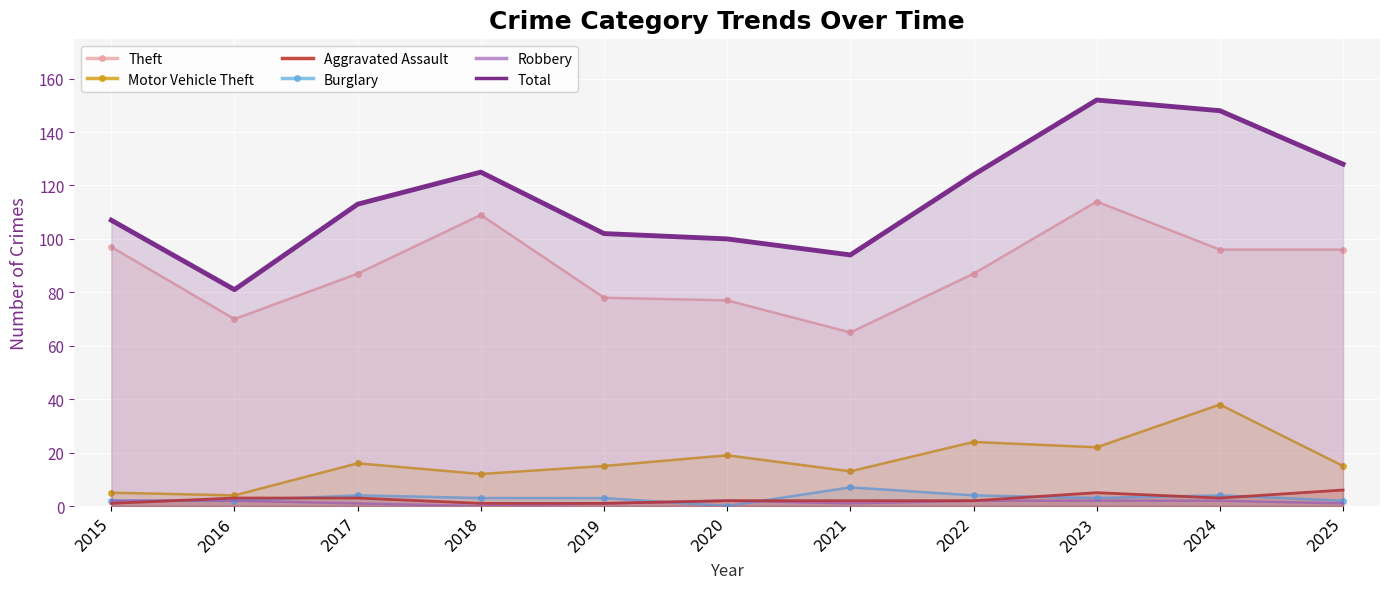

True or false: Theft and Motor Vehicle Theft intersect in this chart.

False